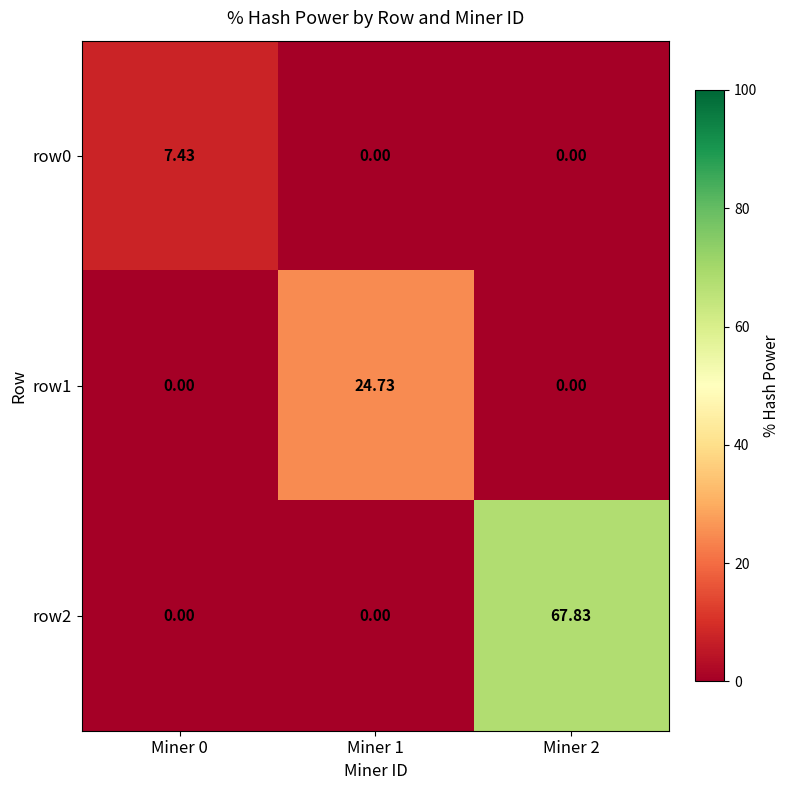

Is the value of row0 at Miner 2 greater than the value of row1 at Miner 1?

No